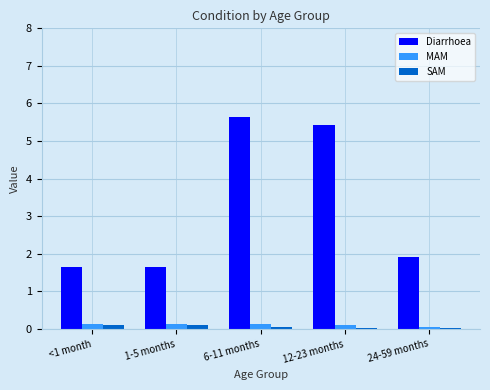

At which category does the chart reach its peak across all series?

6-11 months